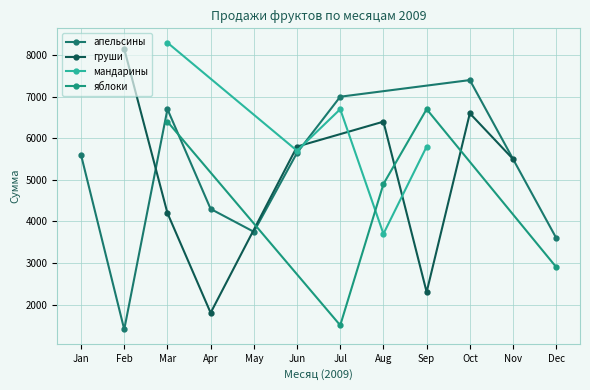

True or false: мандарины has a value of 12015 at Mar.

False